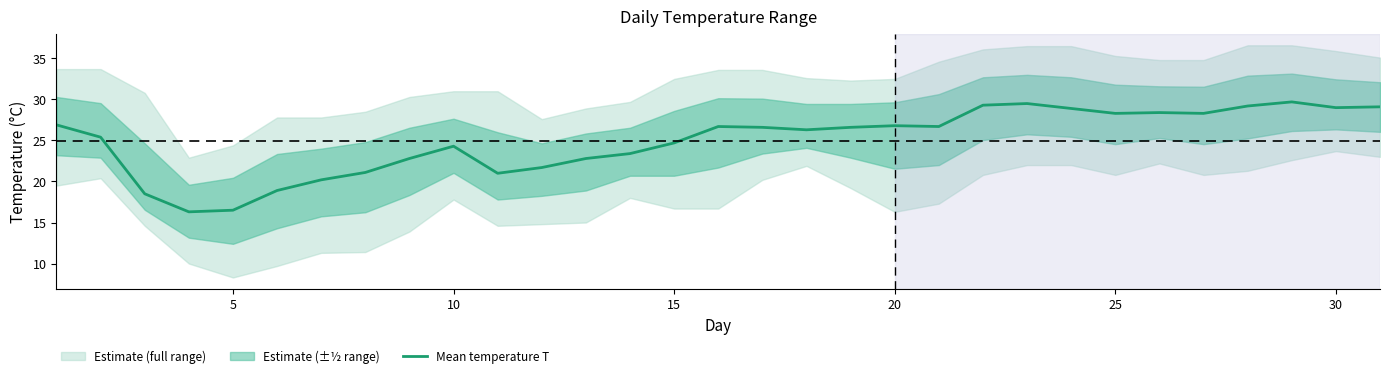

The value of Mean temperature T at 5 is 16.5. True or false?

True